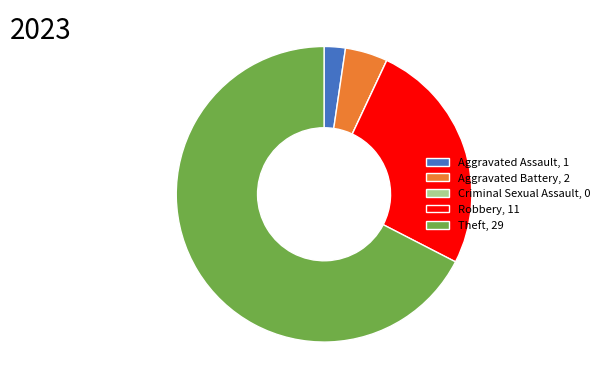

Which category accounts for the majority?

Theft